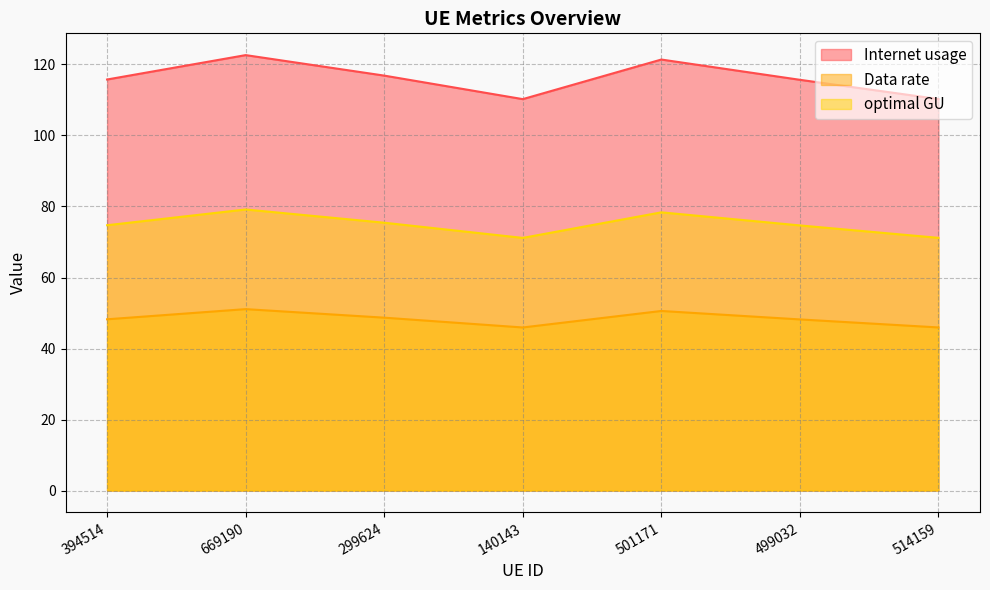

Which label corresponds to the smallest value in the chart?

140143